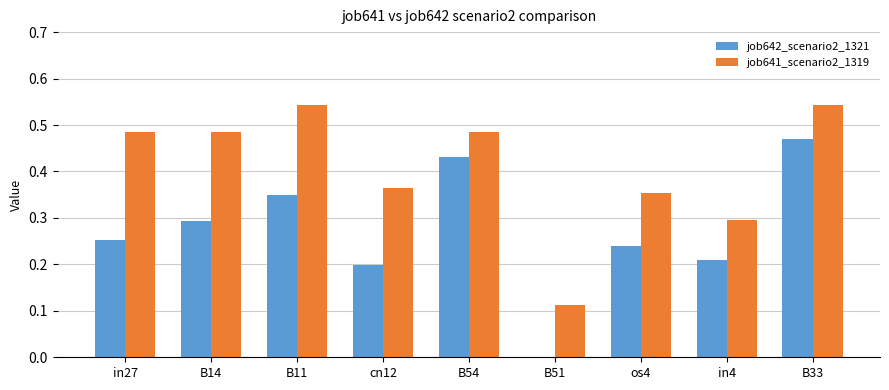

True or false: job641_scenario2_1319 has a value of 0.2 at B33.

False